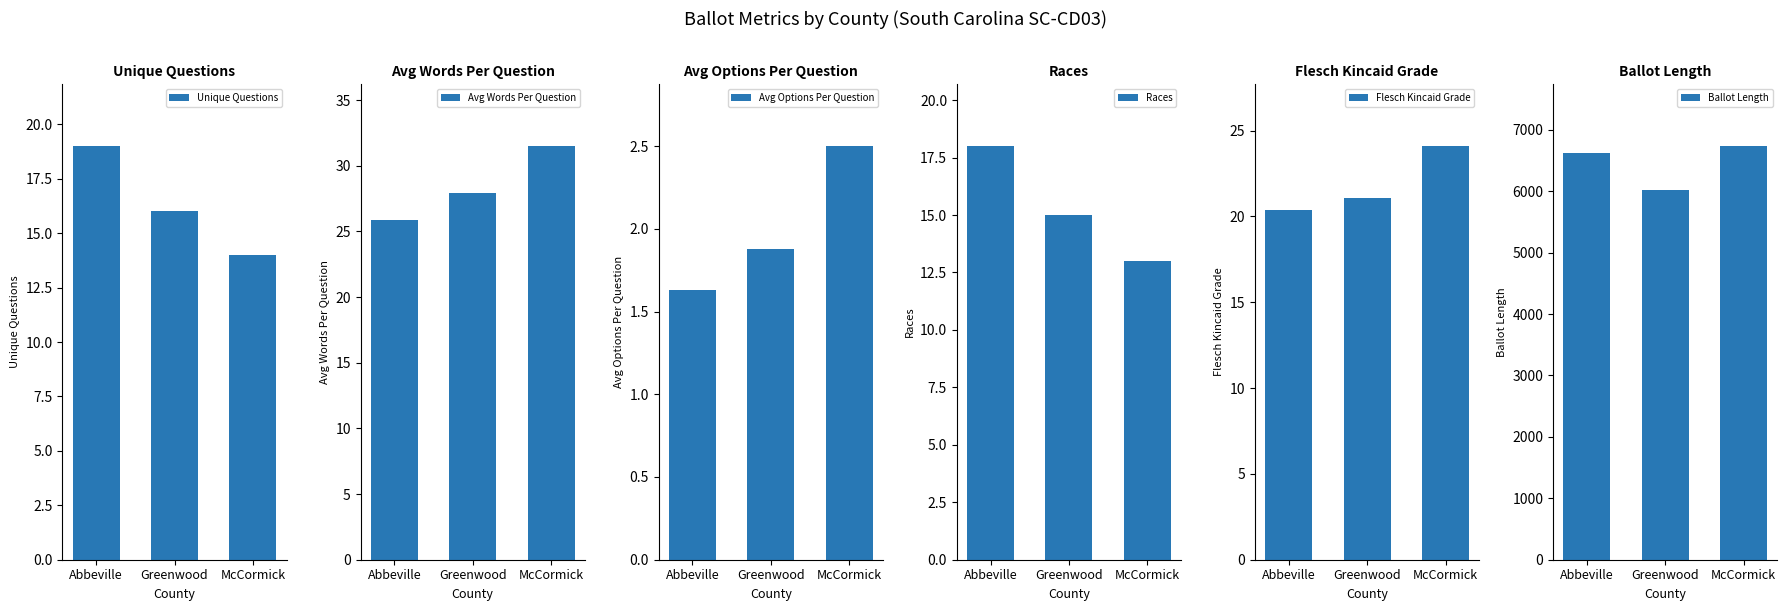

Which series has the largest total across all categories?

ballot_length